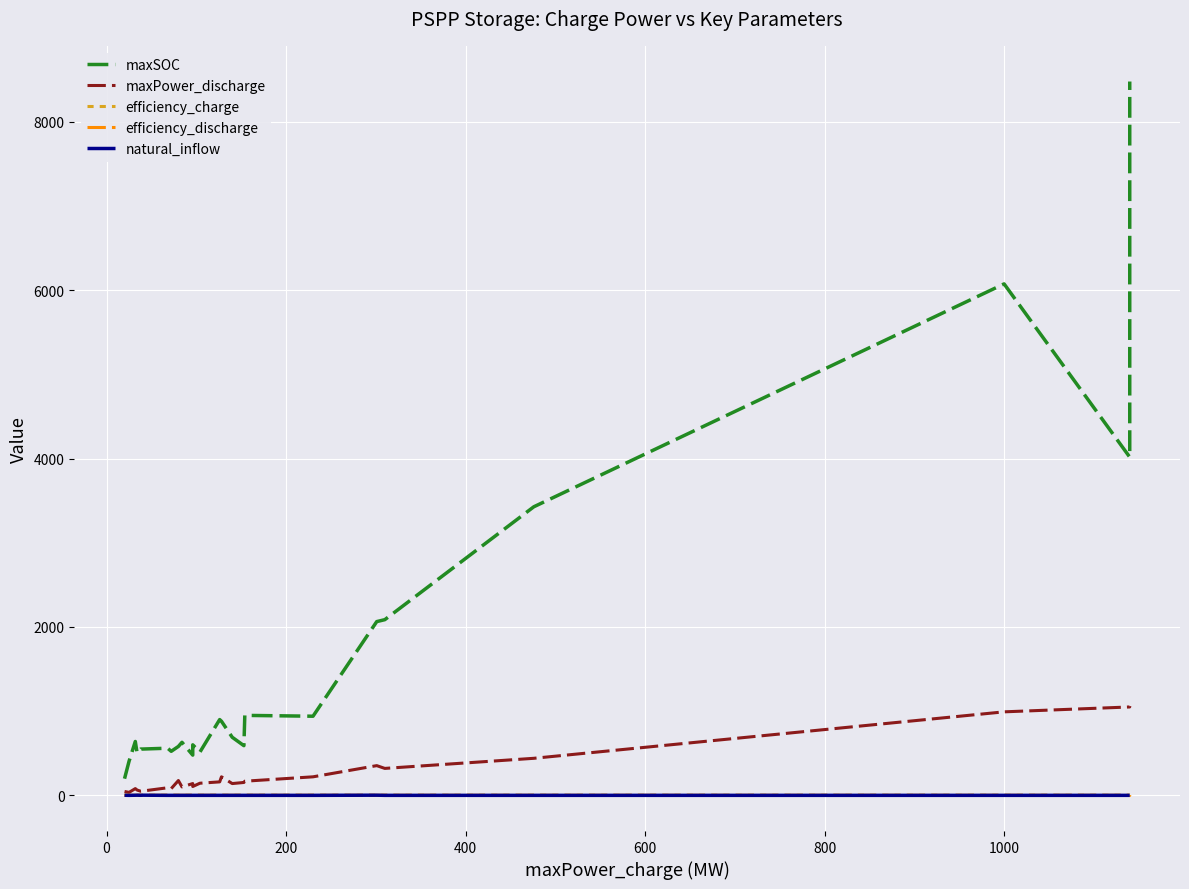

What is the difference between the maximum and minimum values in the natural_inflow series?

1.9